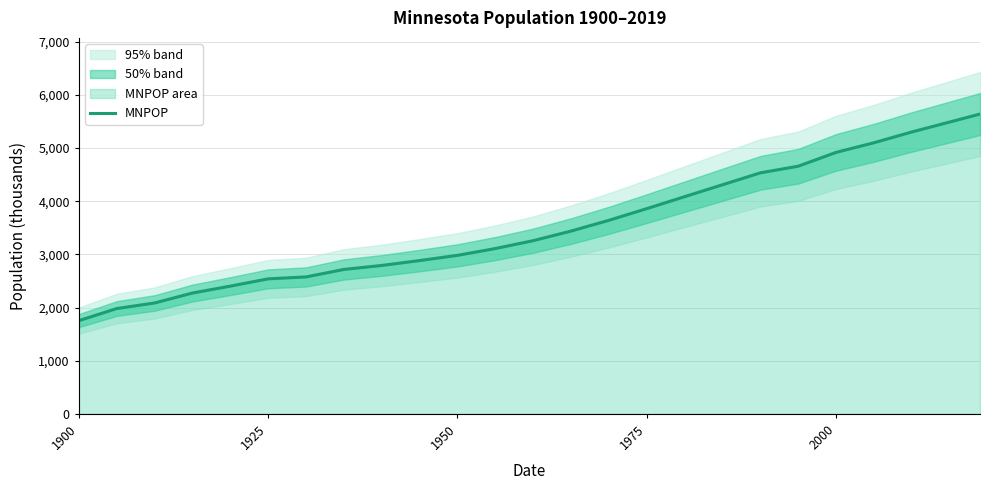

What is the maximum value for MNPOP?

5640